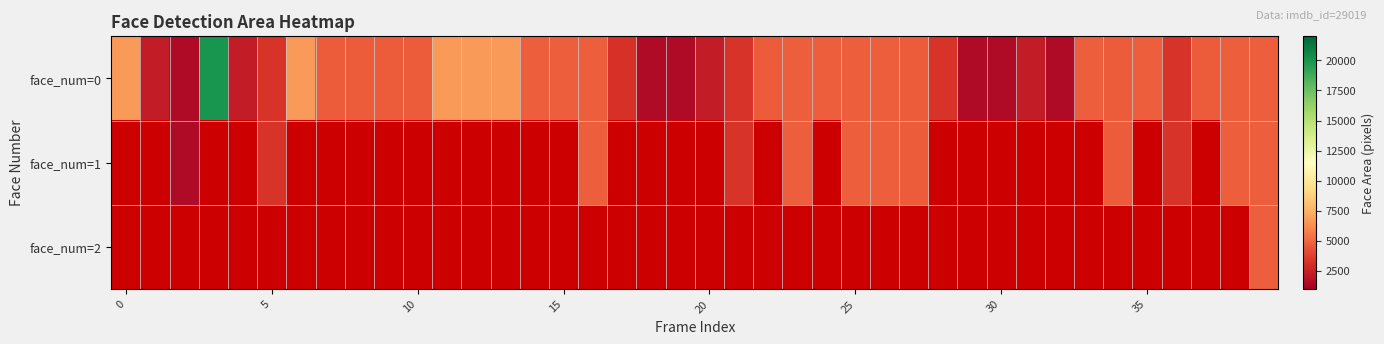

What is the sum of the face_num=0 values at 20 and 0?

8980.0